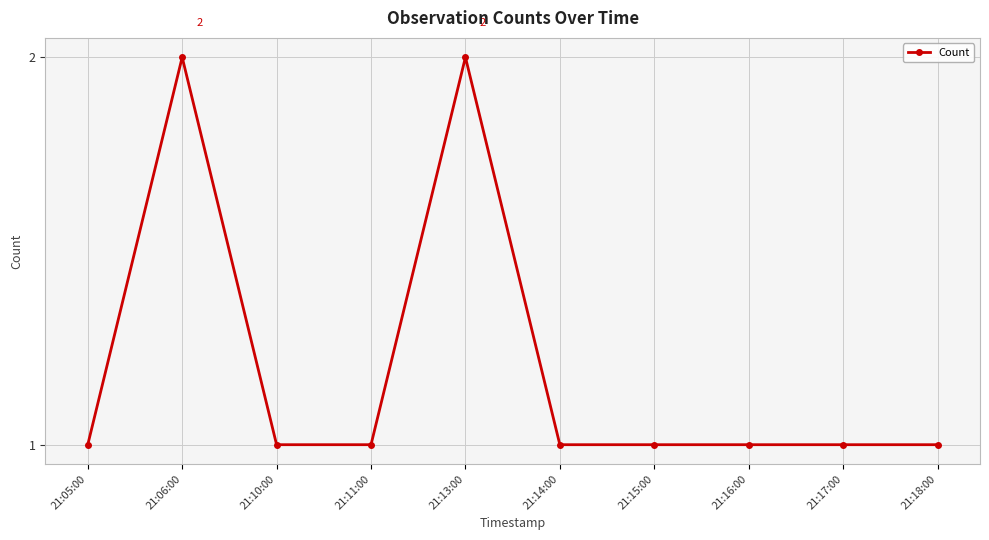

What is the ratio of the value at 21:06:00 to the value at 21:17:00?

2.0